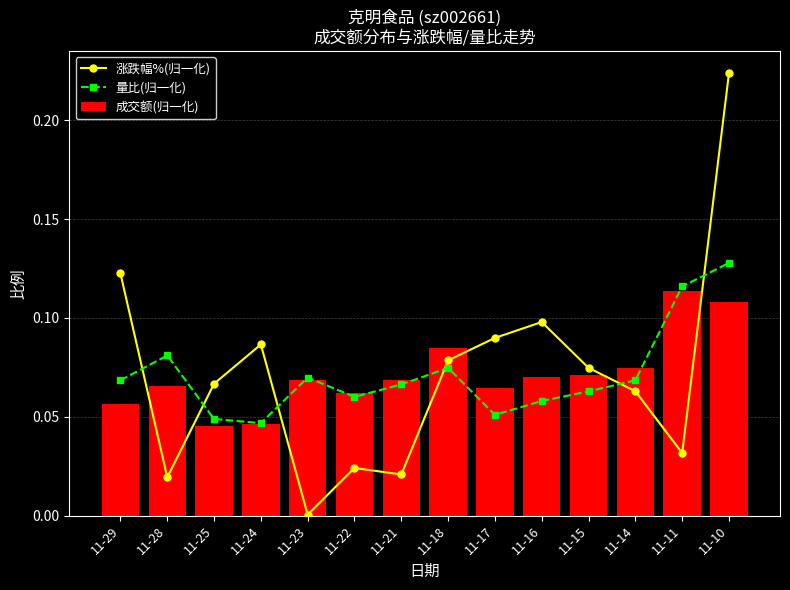

Which series changed the most between 11-28 and 11-14?

涨跌幅%(归一化)